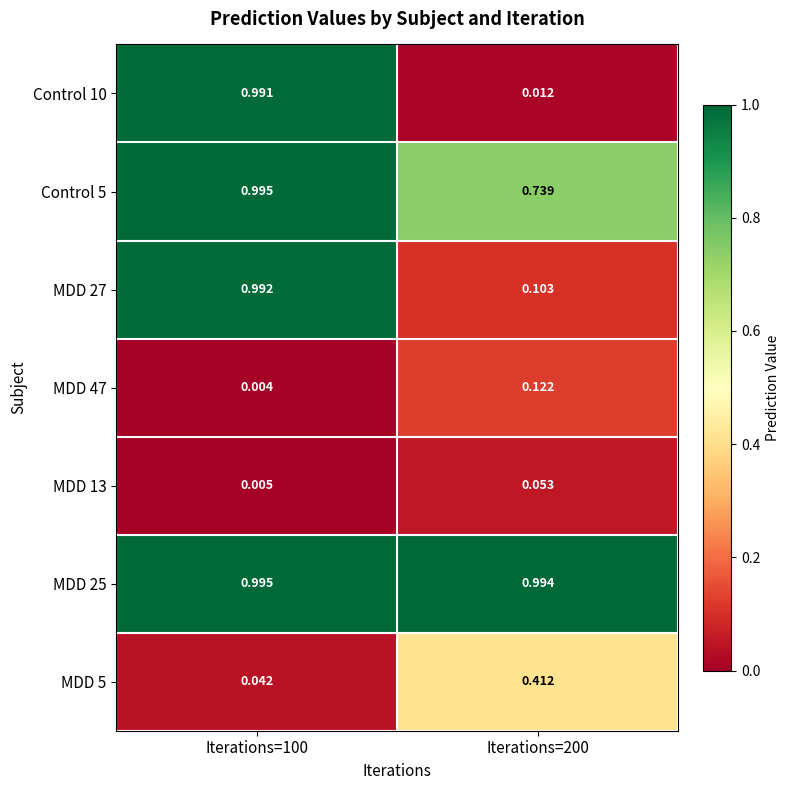

Is the value of Control 5 at Iterations=200 greater than the value of MDD 25 at Iterations=100?

No